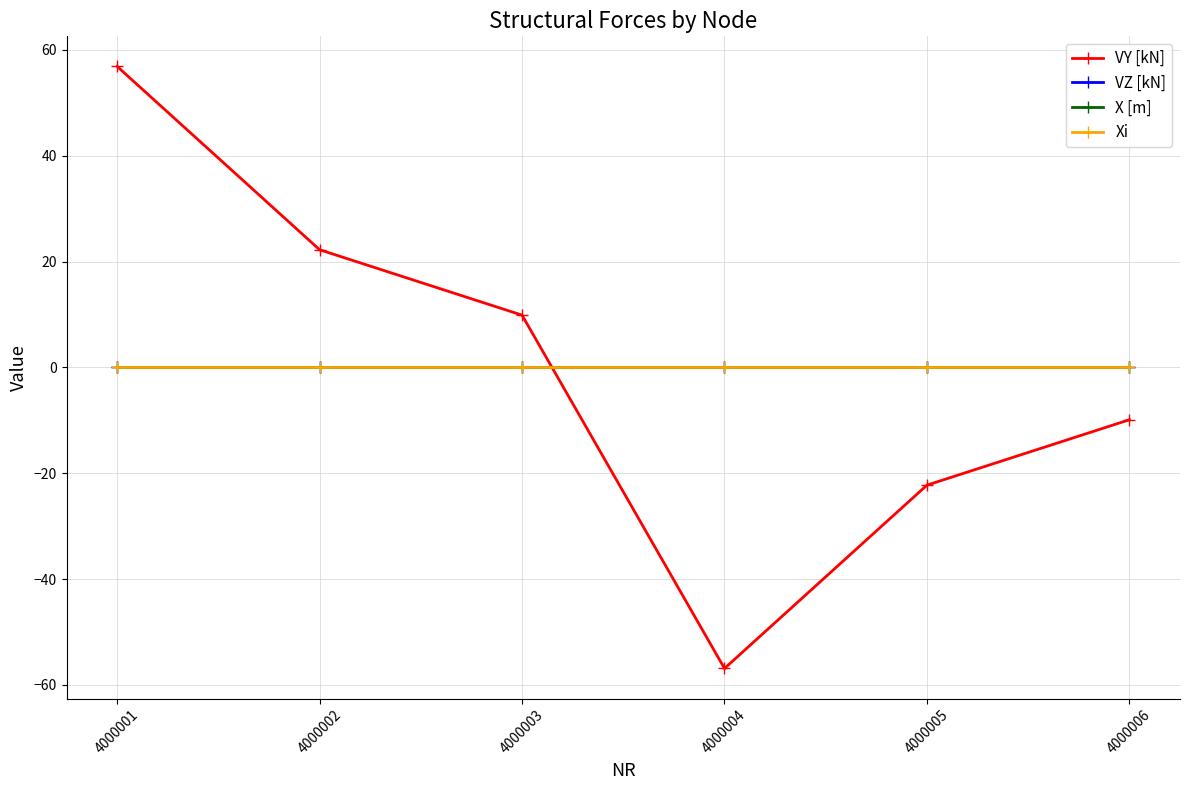

True or false: Xi and VY [kN] intersect in this chart.

True